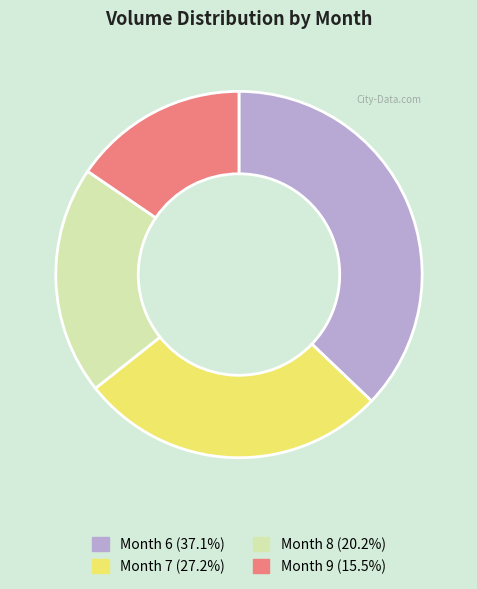

Is there any slice that represents more than half of the pie?

No